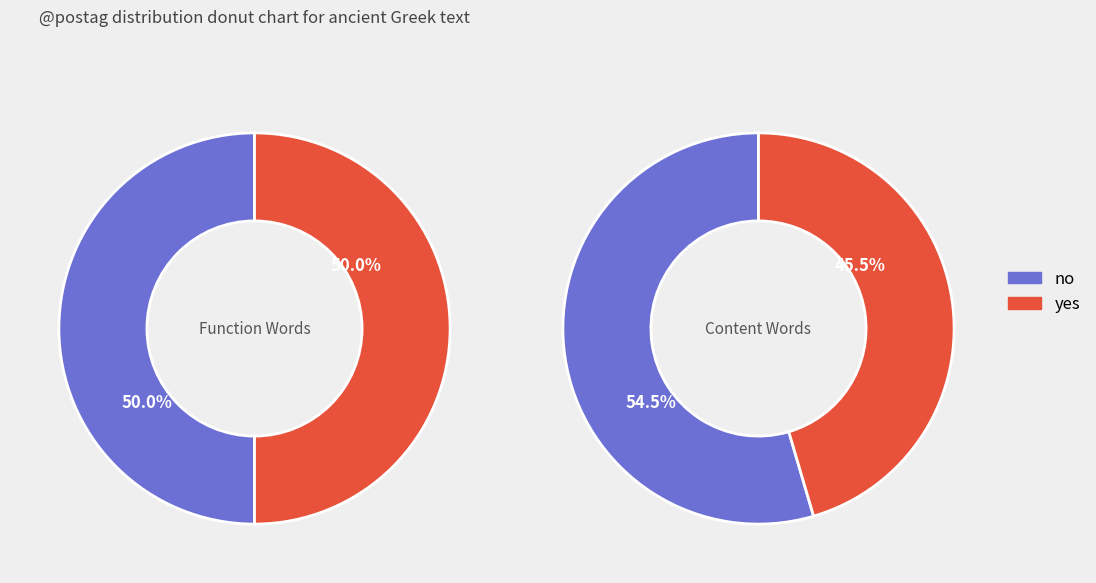

Is it true that COORD is 1% of the pie?

False